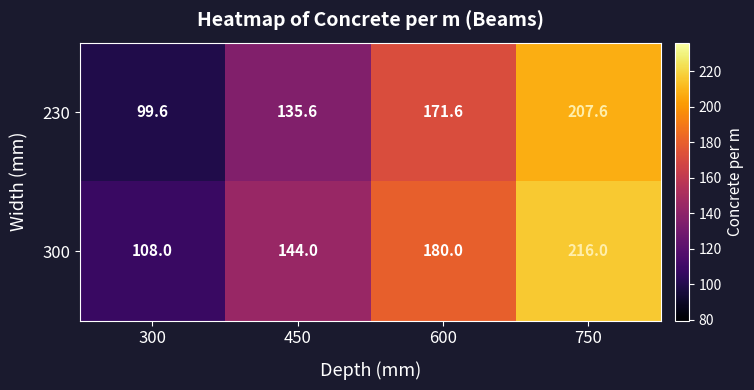

At which category is the sum across all series the highest?

750